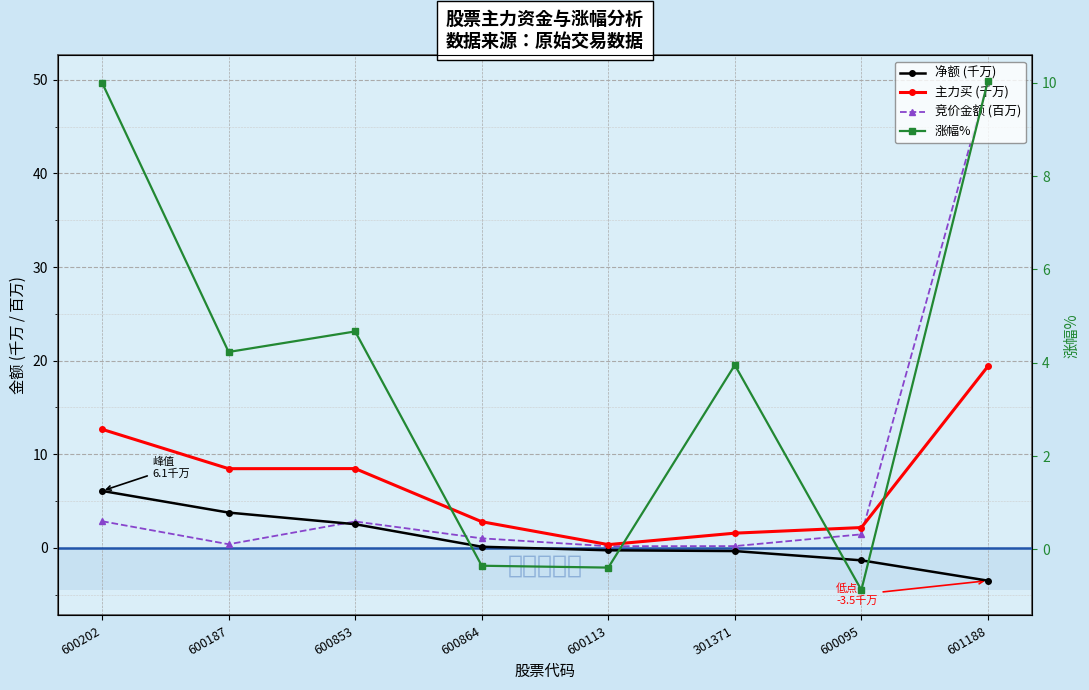

At how many categories does at least one series exceed 48?

1